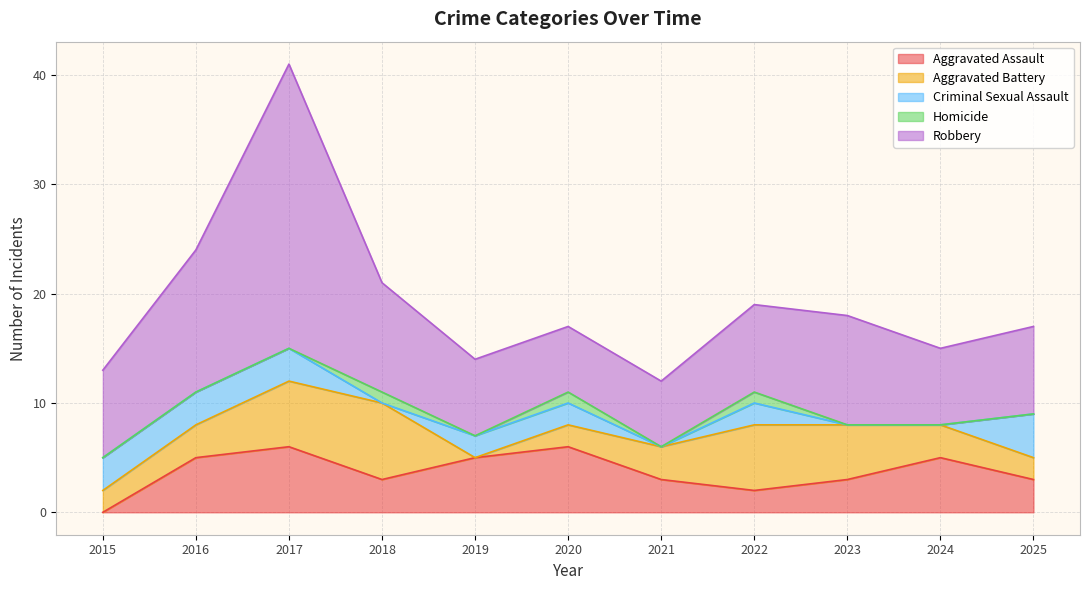

Between 2021 and 2023, which series saw the biggest shift?

Robbery